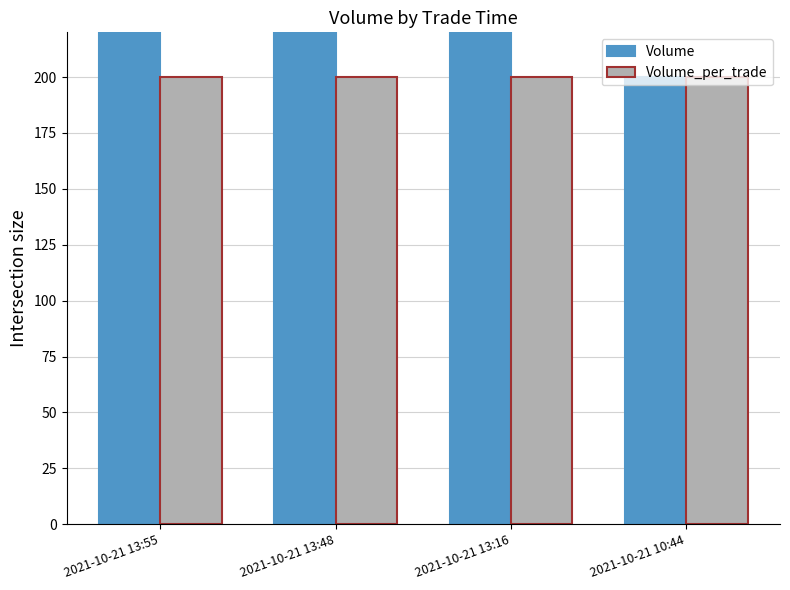

Reading right to left, what are all the values shown in this chart?

Volume: 2021-10-21 10:44=200	2021-10-21 13:16=400	2021-10-21 13:48=600	2021-10-21 13:55=800
Volume_per_trade: 2021-10-21 10:44=200	2021-10-21 13:16=200	2021-10-21 13:48=200	2021-10-21 13:55=200